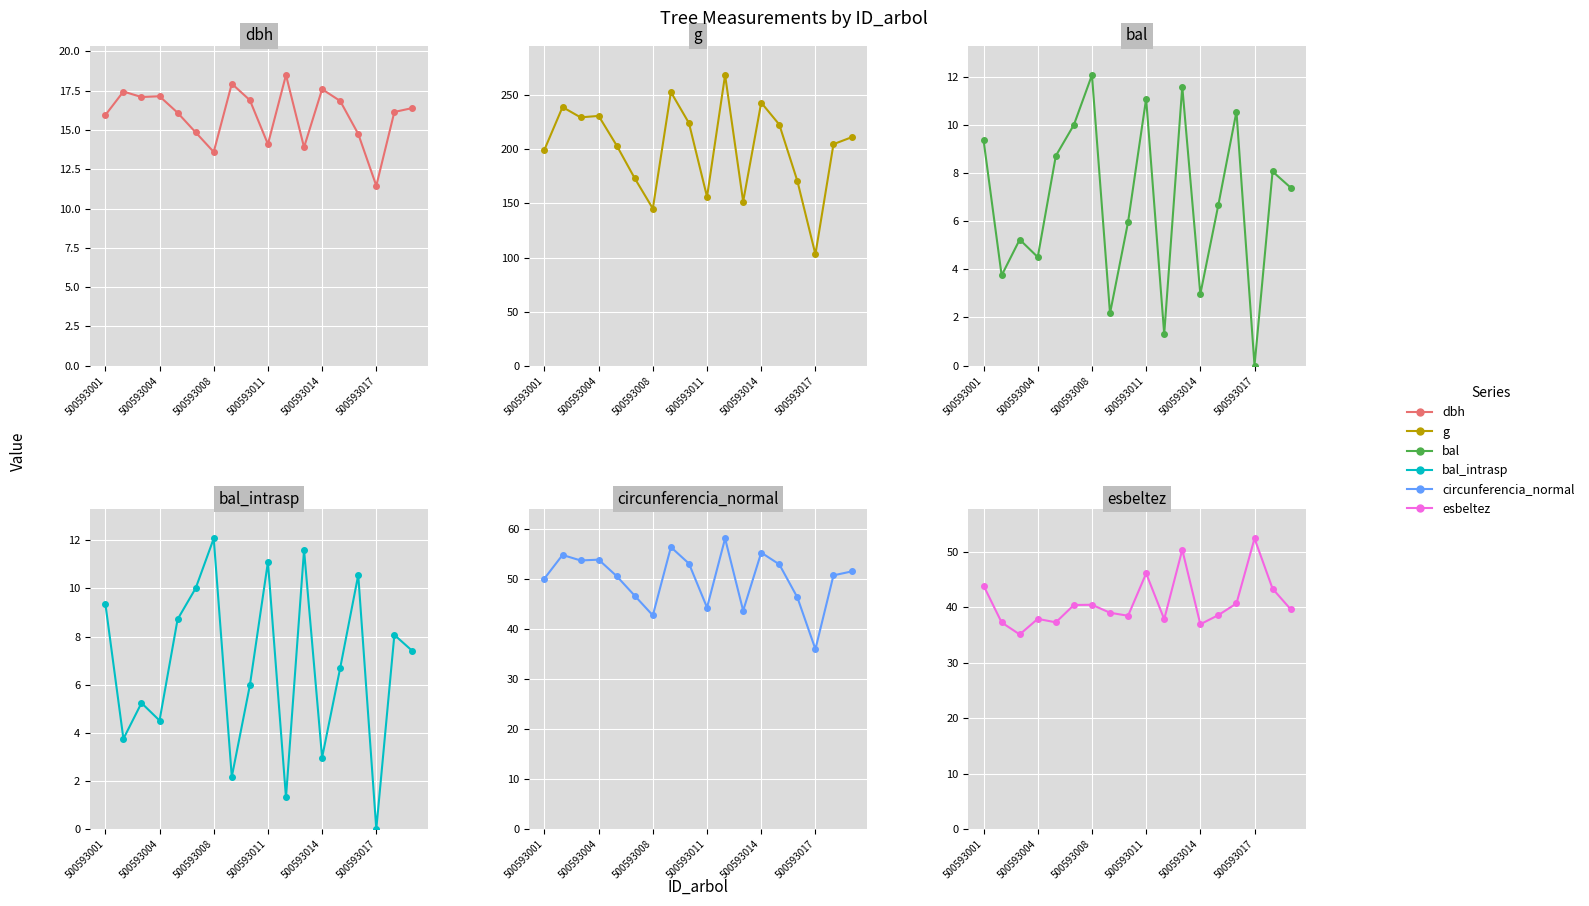

Reading left to right, what are all the values shown in this chart?

dbh: 15.9	17.4	17.1	17.1	16.1	14.8	13.6	17.9	16.9	14.1	18.5	13.9	17.6	16.9	14.8	11.4	16.1	16.4
g: 199.8	239.2	229.7	231.0	203.6	173.2	145.3	253.1	224.3	156.2	268.8	151.8	243.3	223.0	170.9	103.0	204.8	211.2
bal: 9.4	3.8	5.2	4.5	8.7	10.0	12.1	2.2	6.0	11.1	1.3	11.6	3.0	6.7	10.6	0.0	8.1	7.4
bal_intrasp: 9.4	3.8	5.2	4.5	8.7	10.0	12.1	2.2	6.0	11.1	1.3	11.6	3.0	6.7	10.6	0.0	8.1	7.4
circunferencia_normal: 50.1	54.8	53.7	53.9	50.6	46.6	42.7	56.4	53.1	44.3	58.1	43.7	55.3	52.9	46.3	36.0	50.7	51.5
esbeltez: 43.9	37.2	35.1	37.9	37.3	40.4	40.4	39.0	38.5	46.1	37.8	50.4	36.9	38.6	40.7	52.4	43.3	39.6